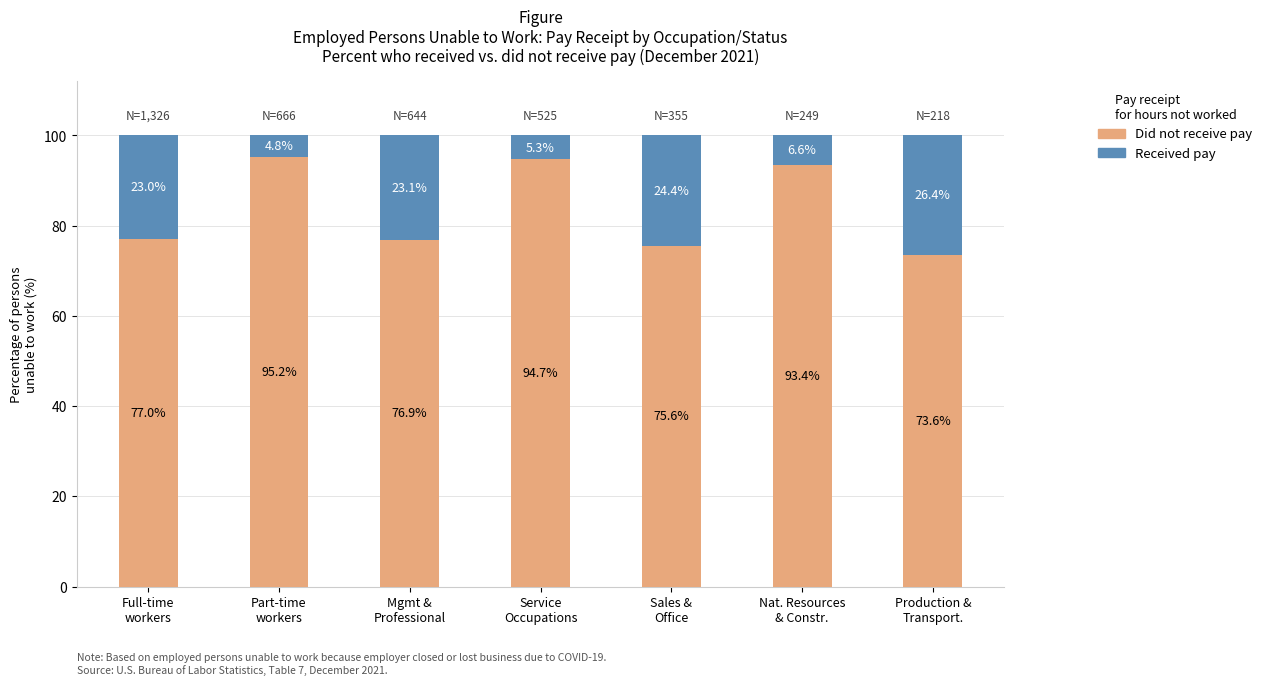

The Did not receive pay series shows 23.9 at Service
Occupations. True or false?

False